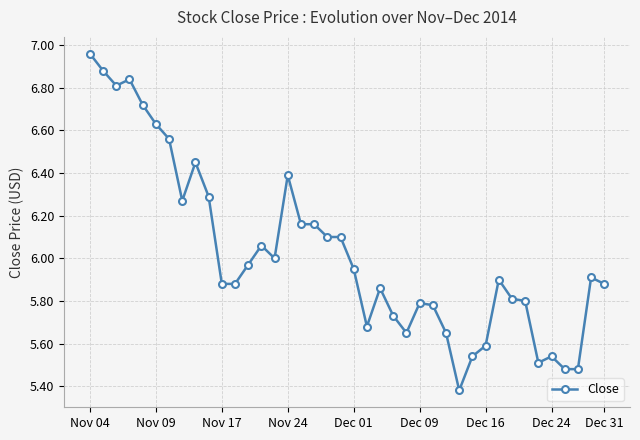

What is the sum of all values?

241.0